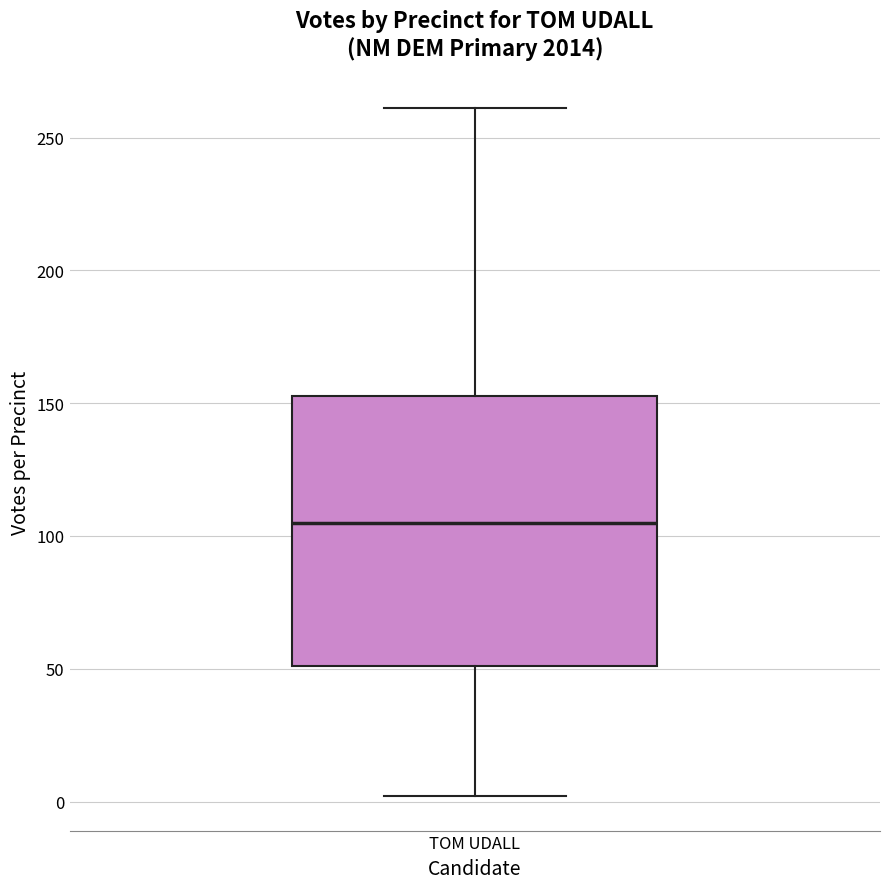

Transcribe this box plot: give where the median line is, the range the box spans, and where the two whiskers end, as read against the y-axis. The values are not printed on the chart, so give them approximately, as read against the axis.

median 105, box 50 to 155, whiskers 0 to 260